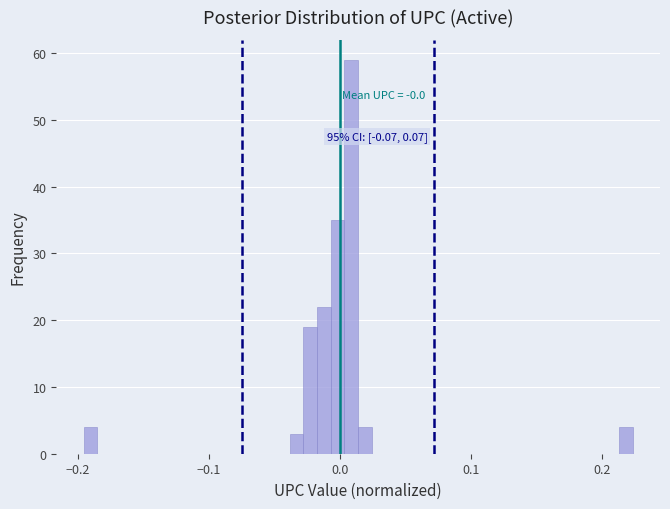

Read against the x-axis, roughly where is the centre of the tallest bar?

0.01